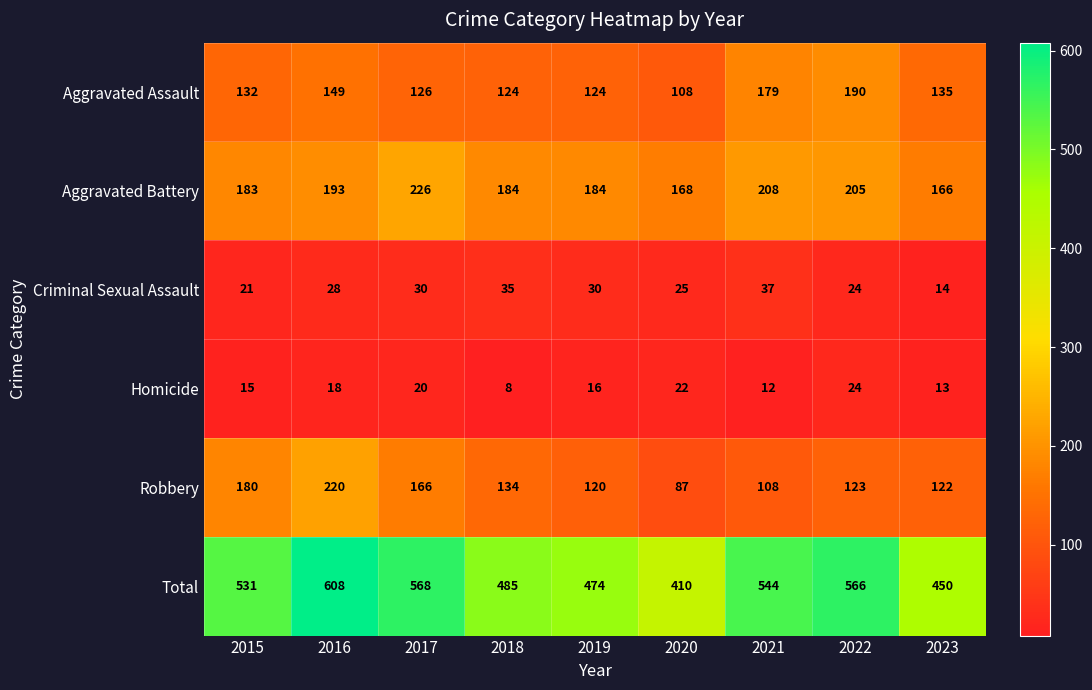

What is the sum of all Criminal Sexual Assault values?

244